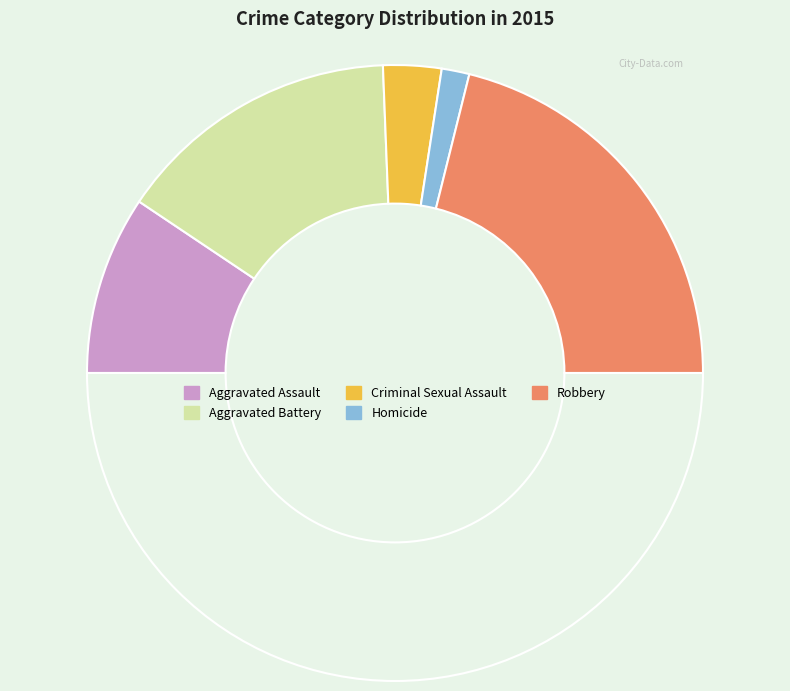

How many slices are in this pie chart?

6